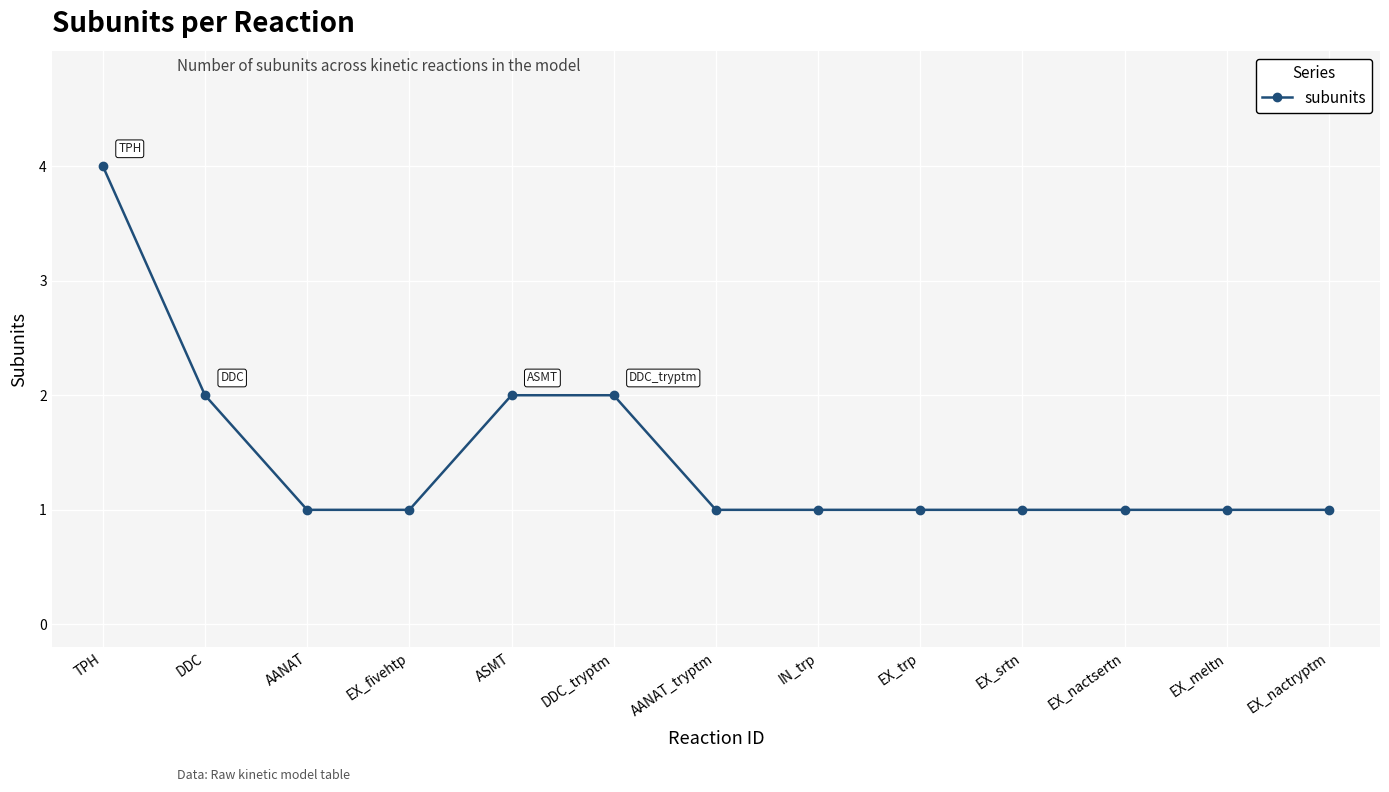

Reading left to right, extract all data points from this chart.

TPH=4	DDC=2	AANAT=1	EX_fivehtp=1	ASMT=2	DDC_tryptm=2	AANAT_tryptm=1	IN_trp=1	EX_trp=1	EX_srtn=1	EX_nactsertn=1	EX_meltn=1	EX_nactryptm=1